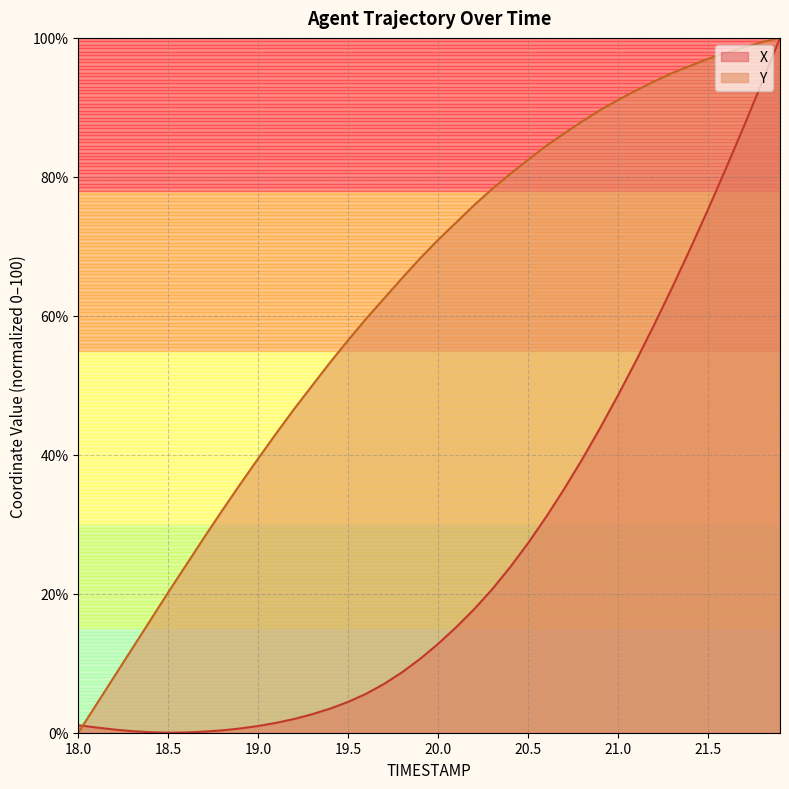

What is the difference between the highest and lowest values at 18.4?

16.1